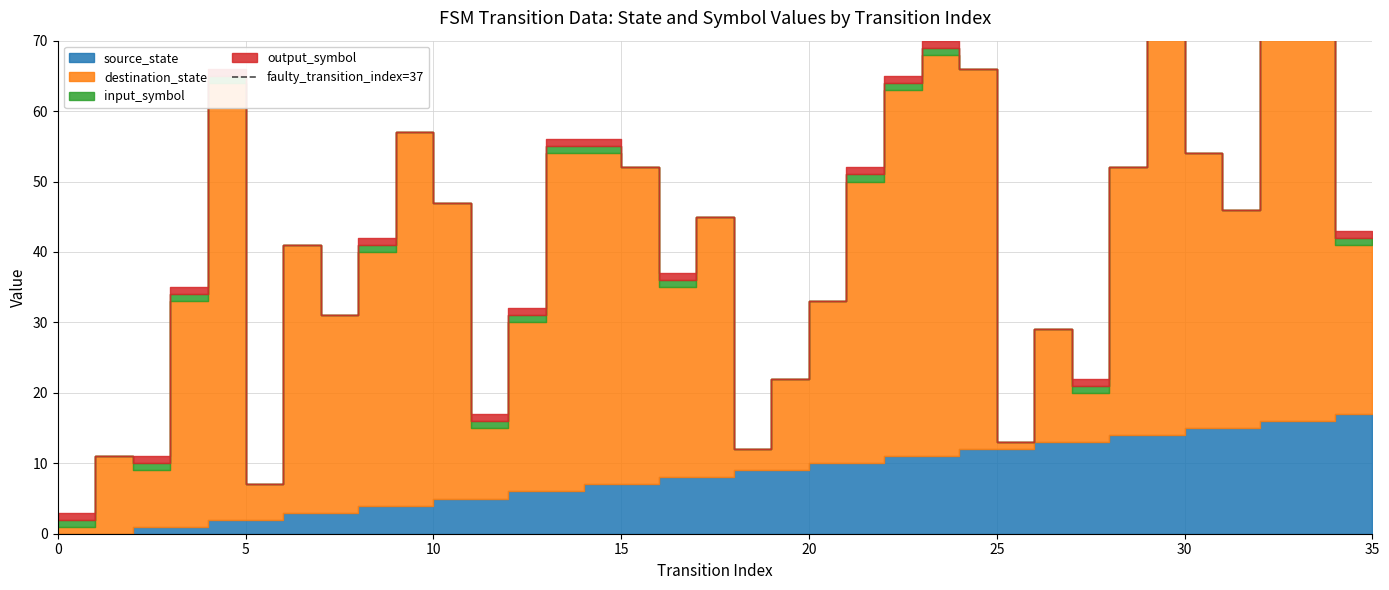

How many values are between 0 and 1?

2